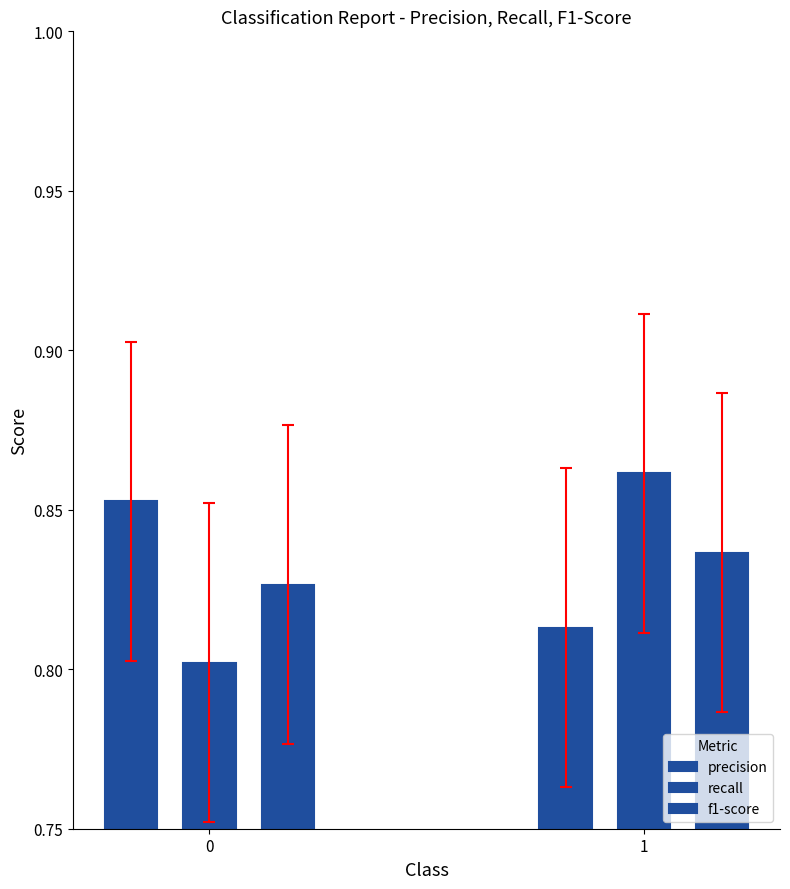

Does the chart contain any negative values?

No